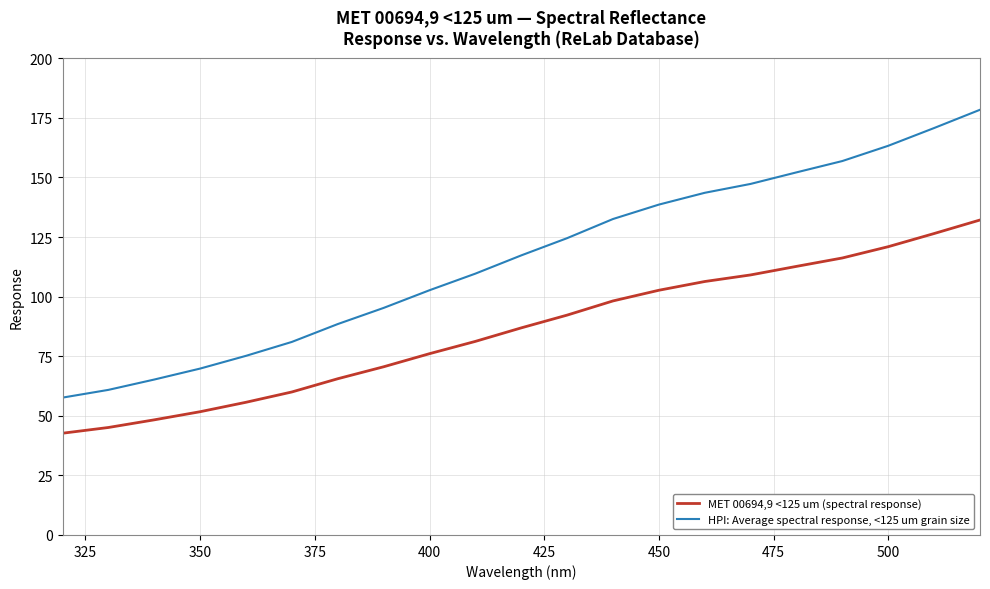

At how many categories does at least one series exceed 158?

3